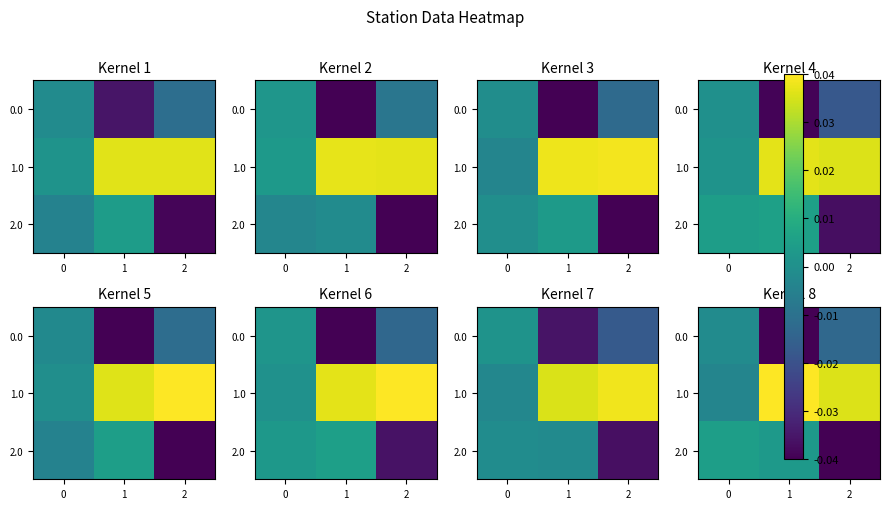

Between 0 and 1, which series saw the biggest shift?

1.0